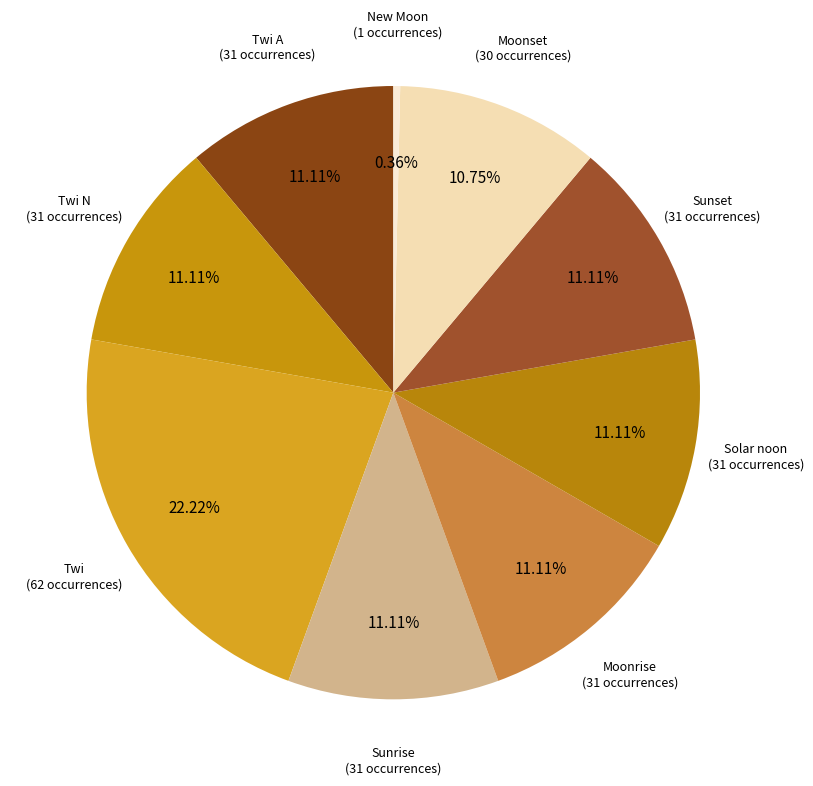

Count the number of slices in the pie.

9